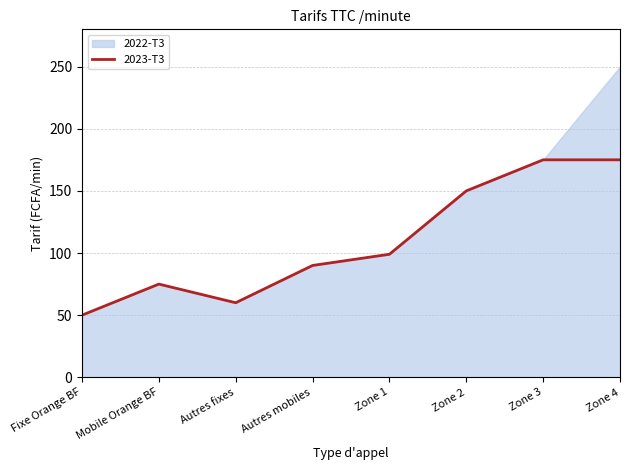

Reading left to right, extract all data points from this chart.

Fixe Orange BF=50	Mobile Orange BF=75	Autres fixes=60	Autres mobiles=90	Zone 1=99	Zone 2=150	Zone 3=175	Zone 4=175